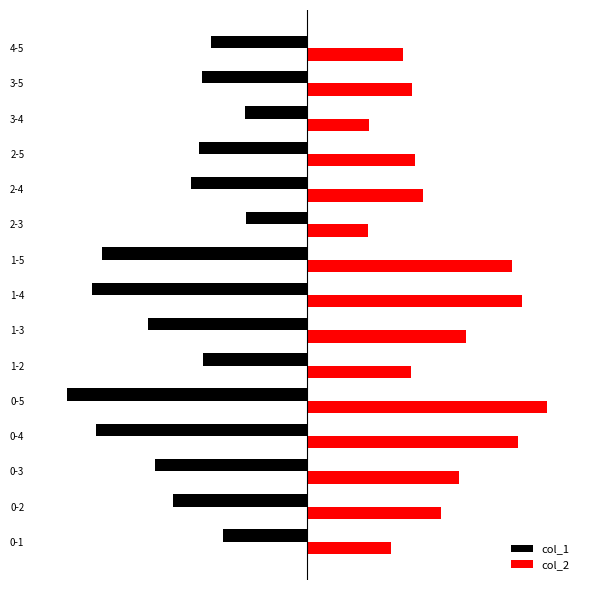

What is the greatest value displayed?

4396